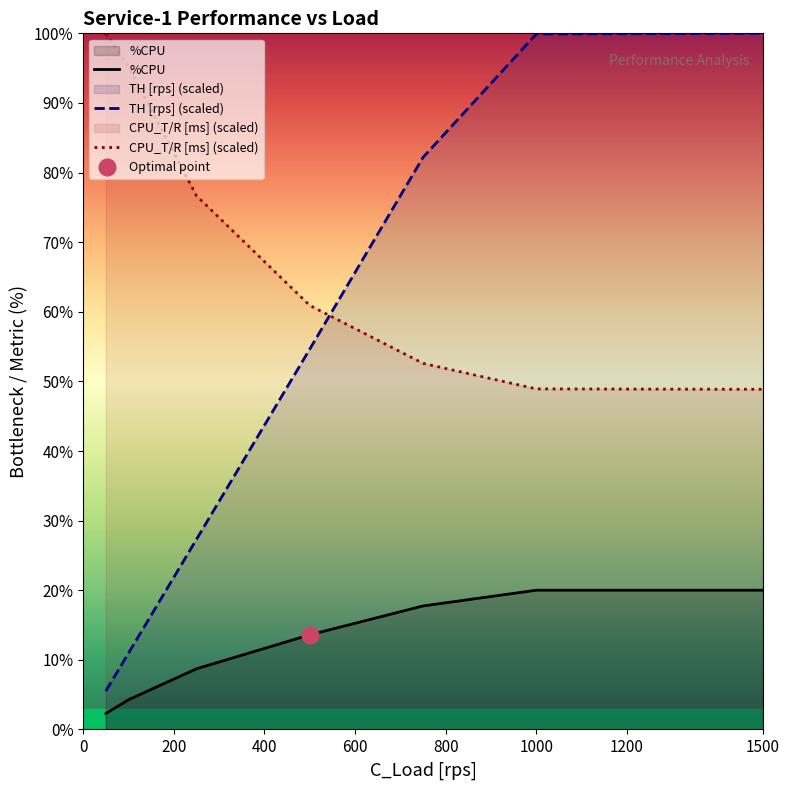

What value does the TH [rps] series have at 50?

5.5